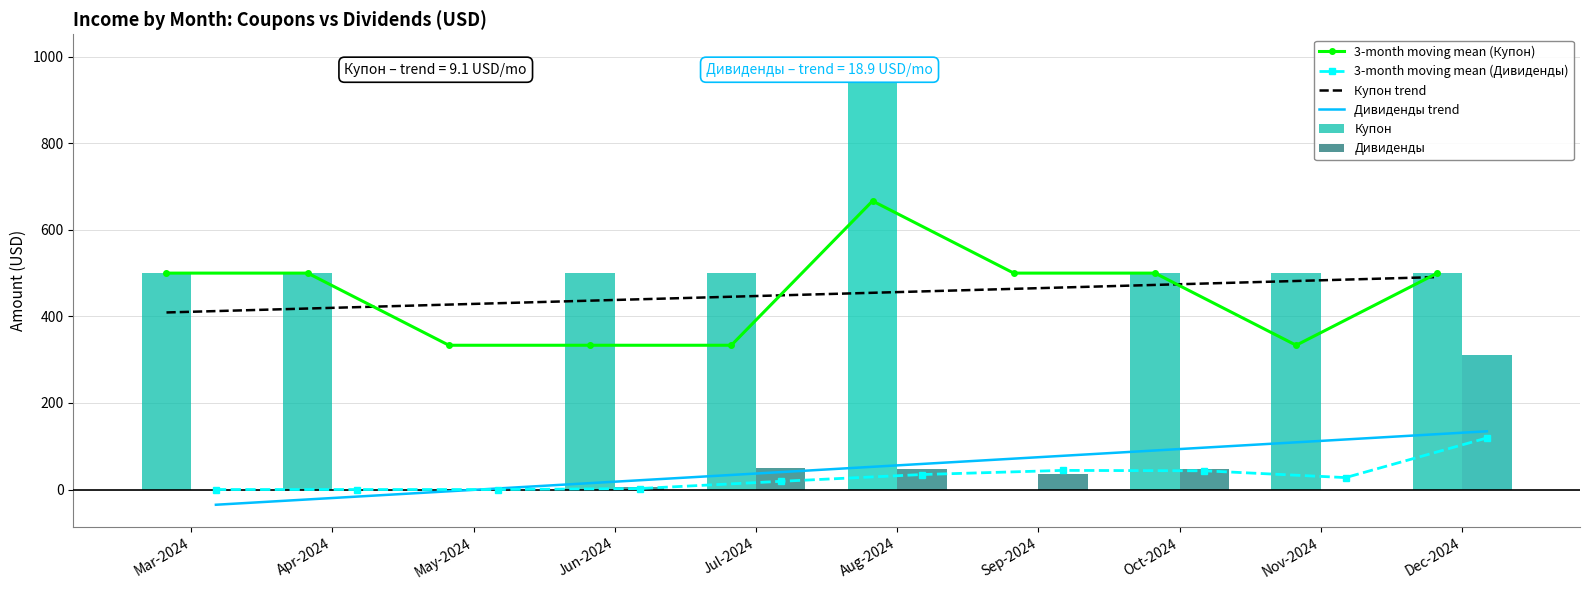

Is the value of 3-month moving mean (Дивиденды) at Apr-2024 greater than the value of Дивиденды trend at Jul-2024?

No